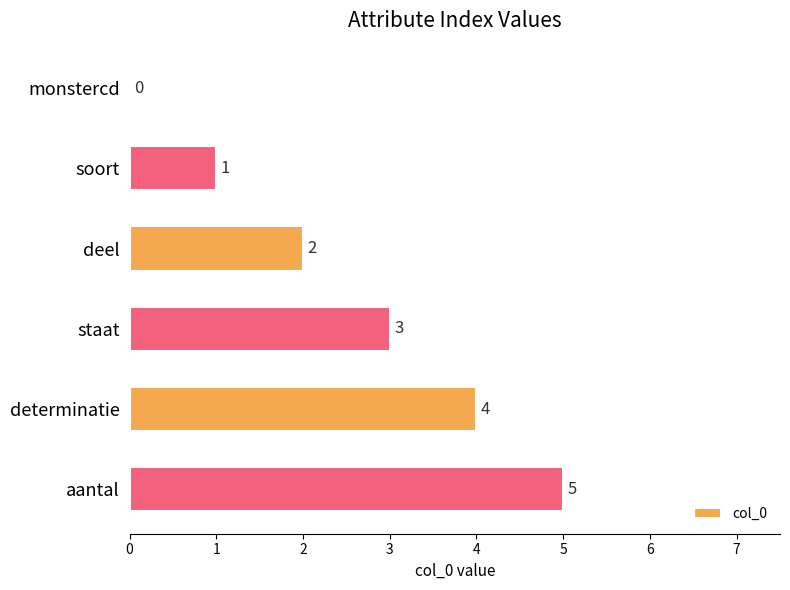

Are the bars horizontal?

Yes